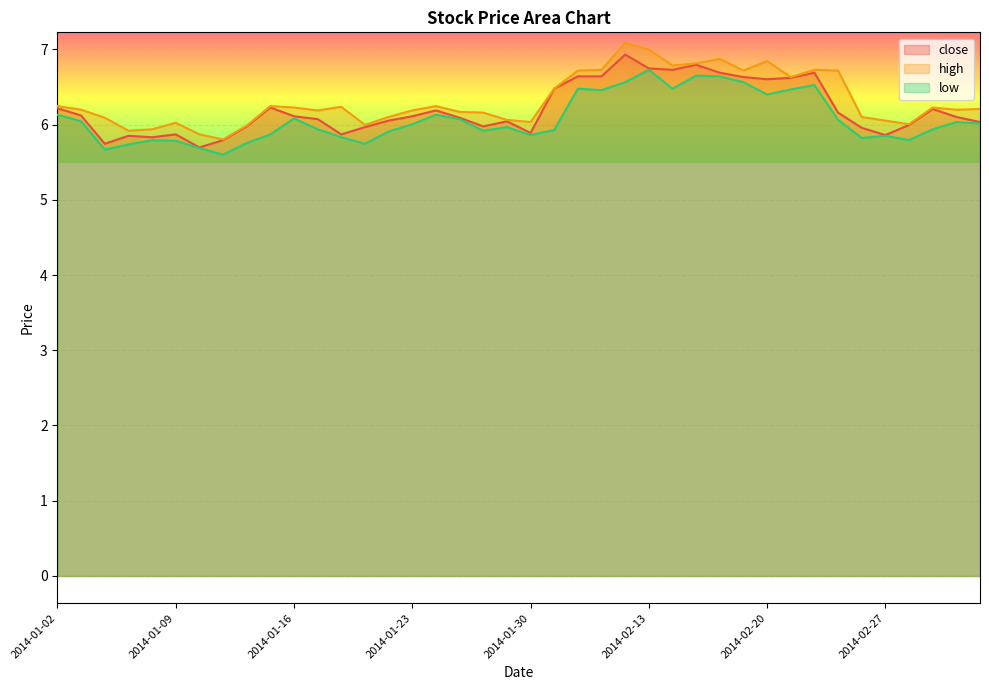

Which category has the highest value in the low series?

2014-02-13